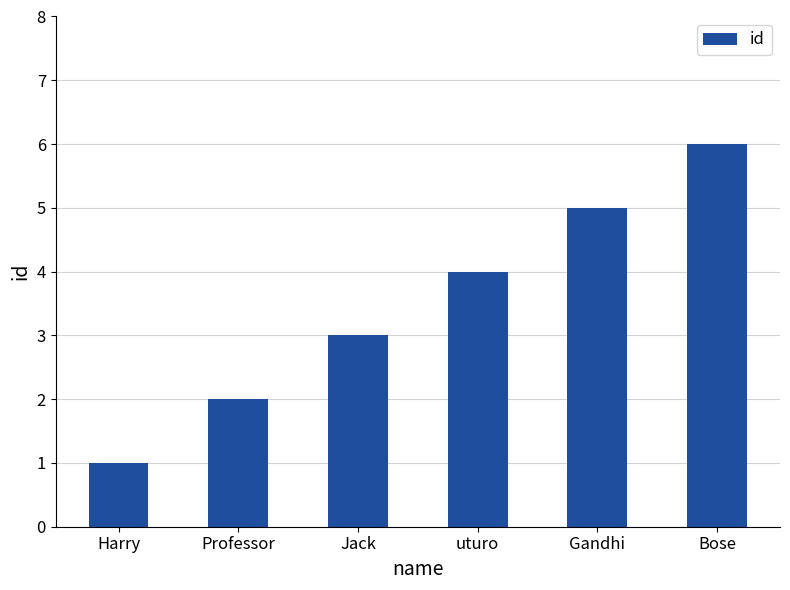

Are the bars grouped side by side (vs. stacked)?

No